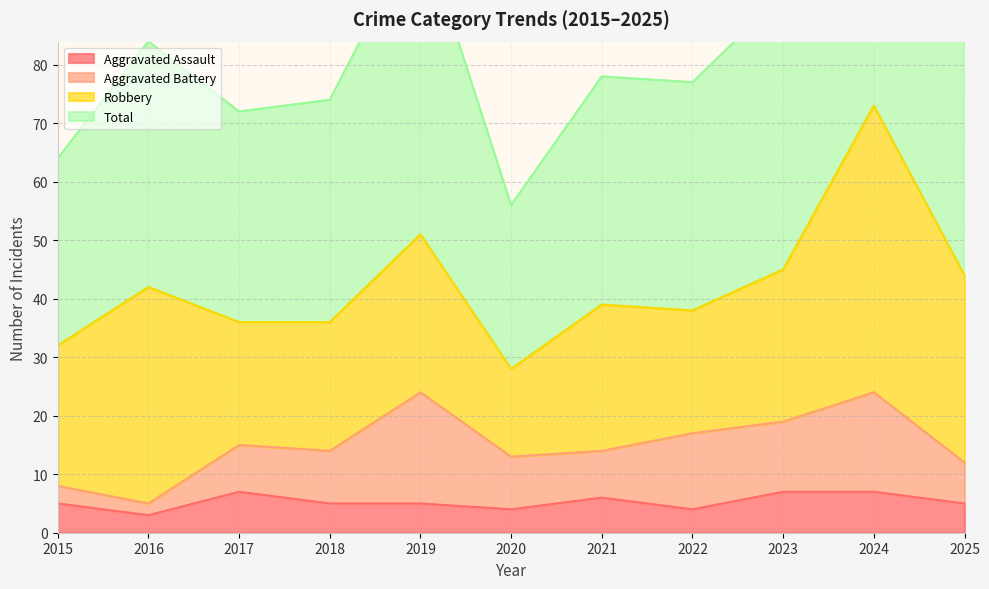

Between 2021 and 2023, which is larger?

2023